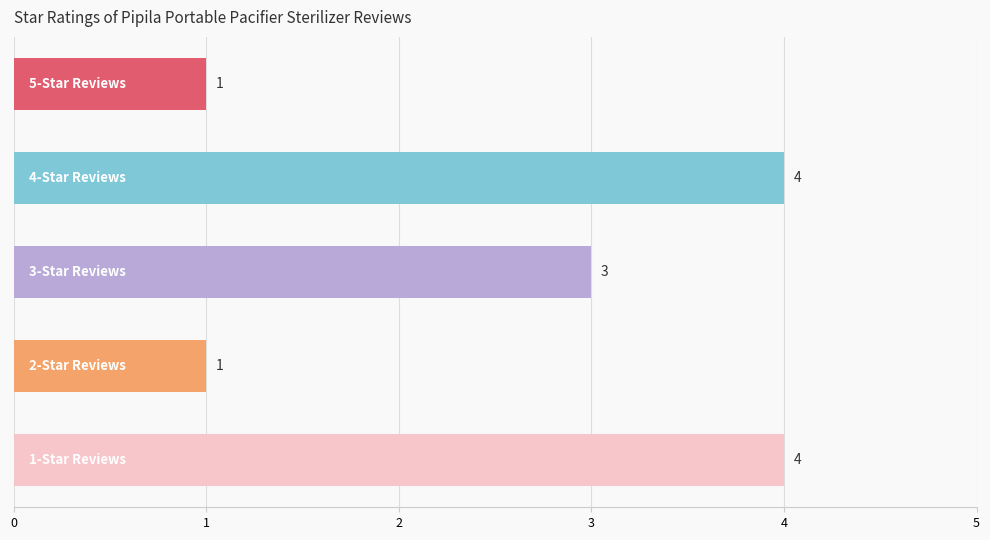

How many values are below 3?

2